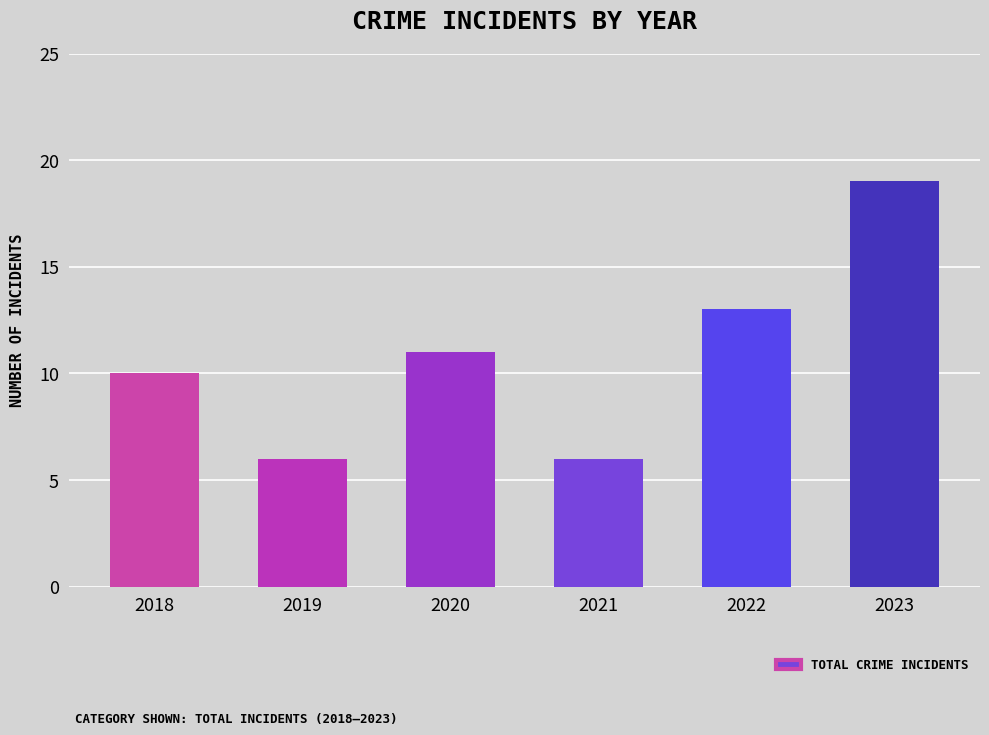

What is the difference between the maximum and minimum values?

13